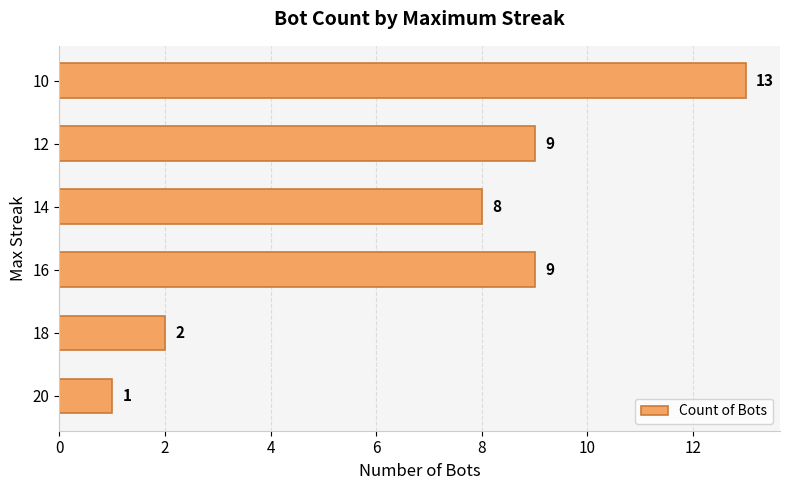

Which has a higher value, 16 or 20?

16